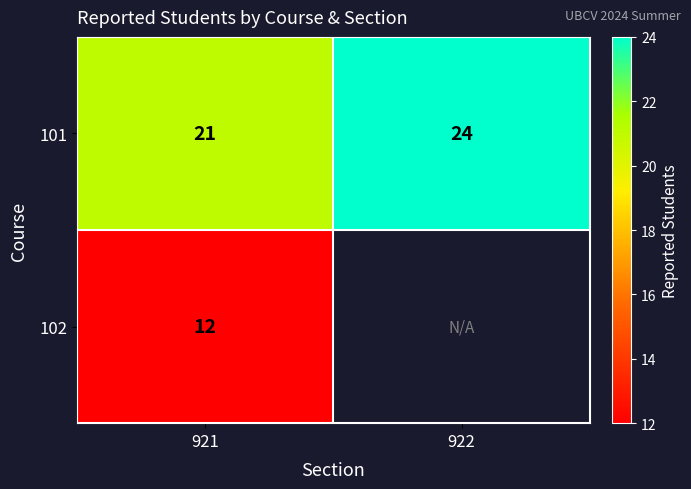

The value of 101 at 921 is 4. True or false?

False